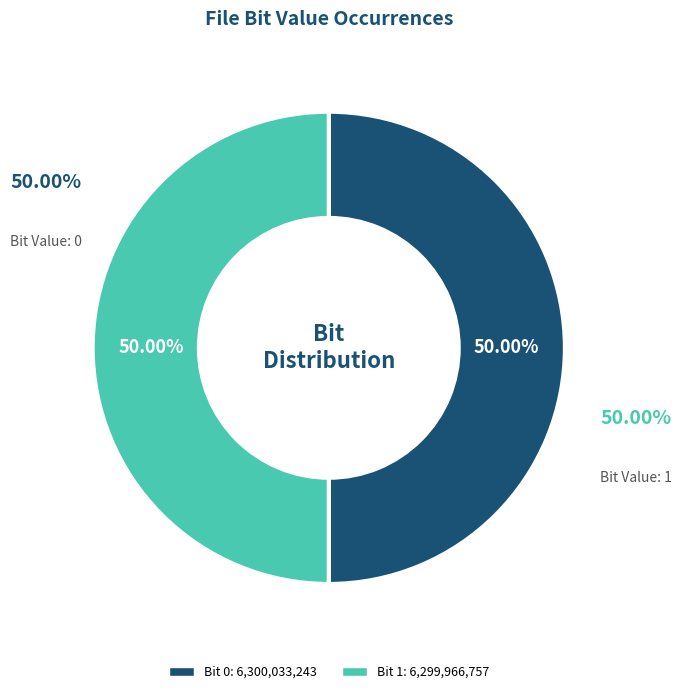

How many segments does this pie chart have?

2